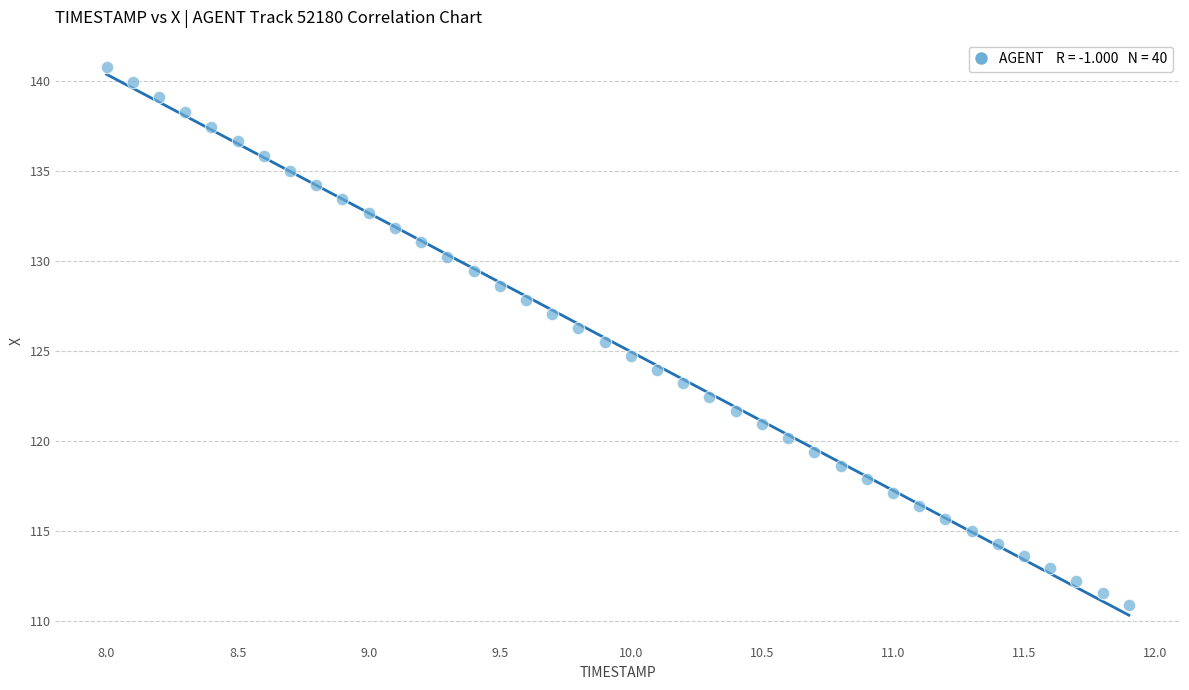

What is the range of Y values (max minus min)?

29.8